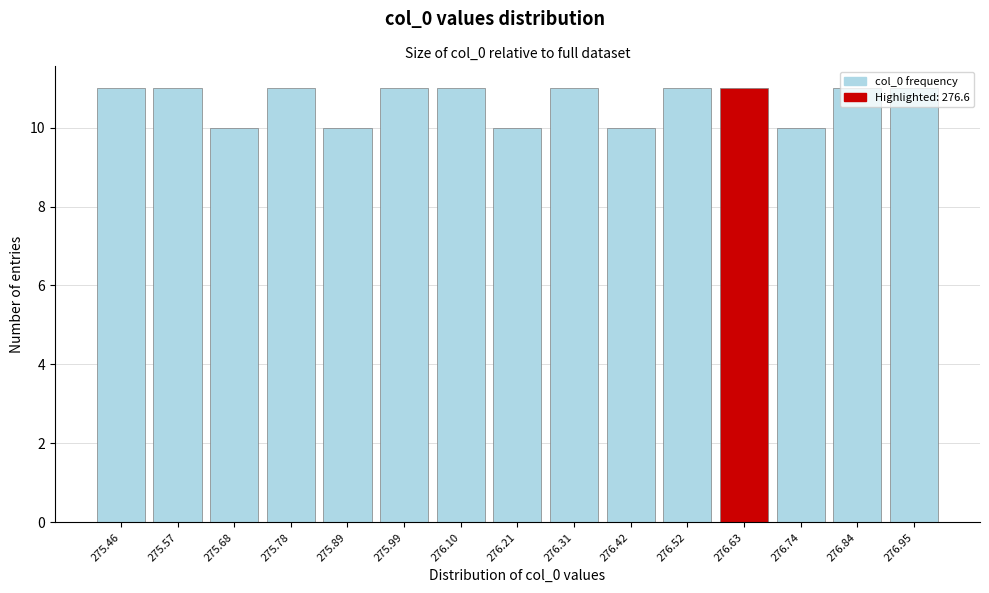

Reading left to right, list every bar in this chart as the range it spans on the x-axis followed by its height. Neither the bar edges nor the heights are printed on the chart, so give them approximately, as read against the axes.

275.410 to 275.516: 11
275.516 to 275.622: 11
275.622 to 275.728: 10
275.728 to 275.834: 11
275.834 to 275.940: 10
275.940 to 276.046: 11
276.046 to 276.152: 11
276.152 to 276.258: 10
276.258 to 276.364: 11
276.364 to 276.470: 10
276.470 to 276.576: 11
276.576 to 276.682: 11
276.682 to 276.788: 10
276.788 to 276.894: 11
276.894 to 277.000: 11